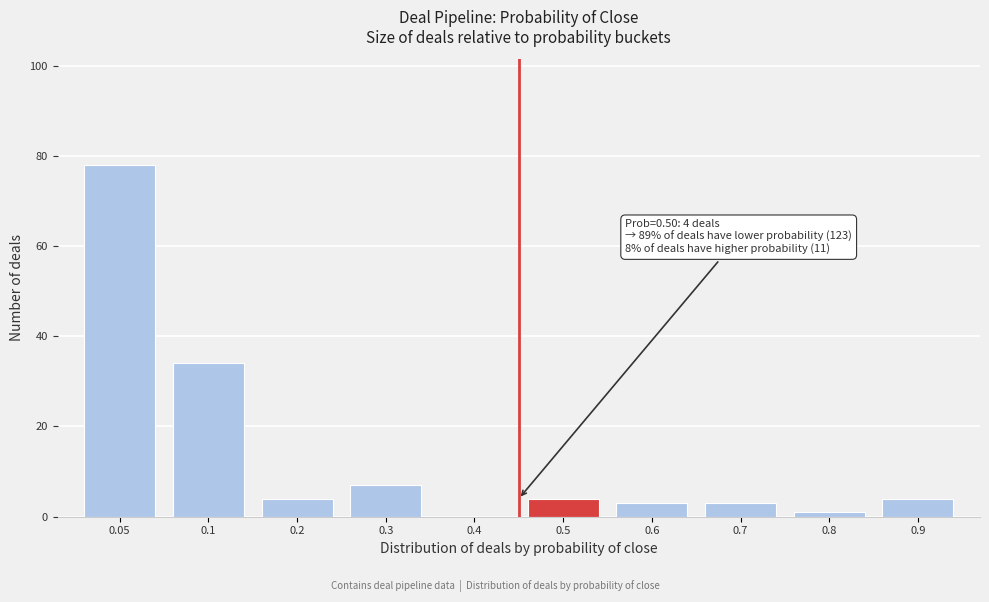

Reading right to left, transcribe all the data shown in this chart.

0.9=4	0.8=1	0.7=3	0.6=3	0.5=4	0.4=0	0.3=7	0.2=4	0.1=34	0.05=78